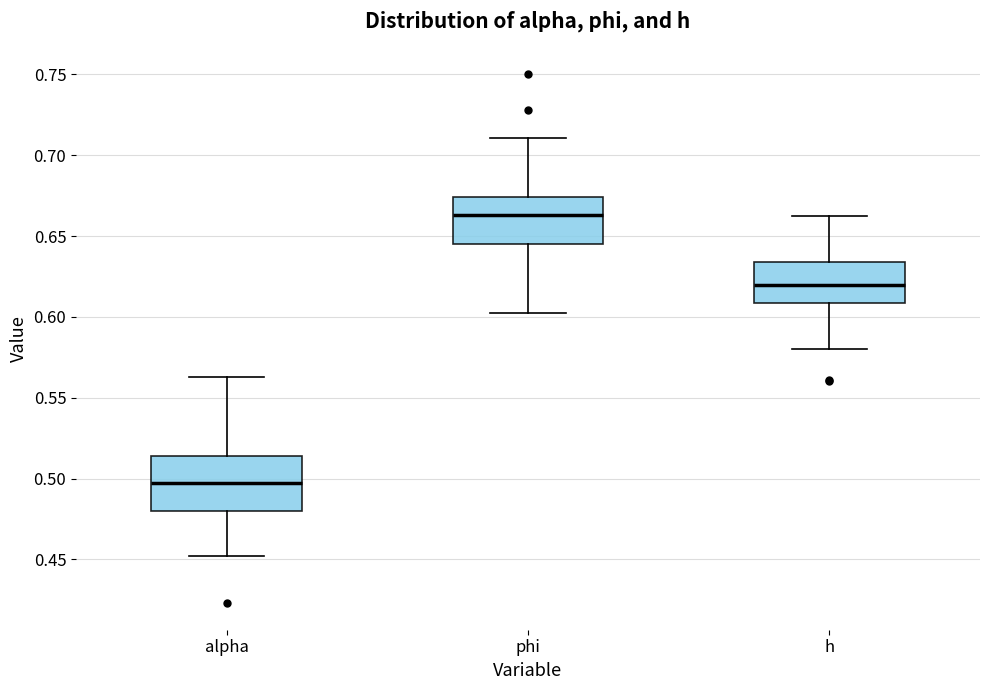

Which box's median line is the lowest?

alpha